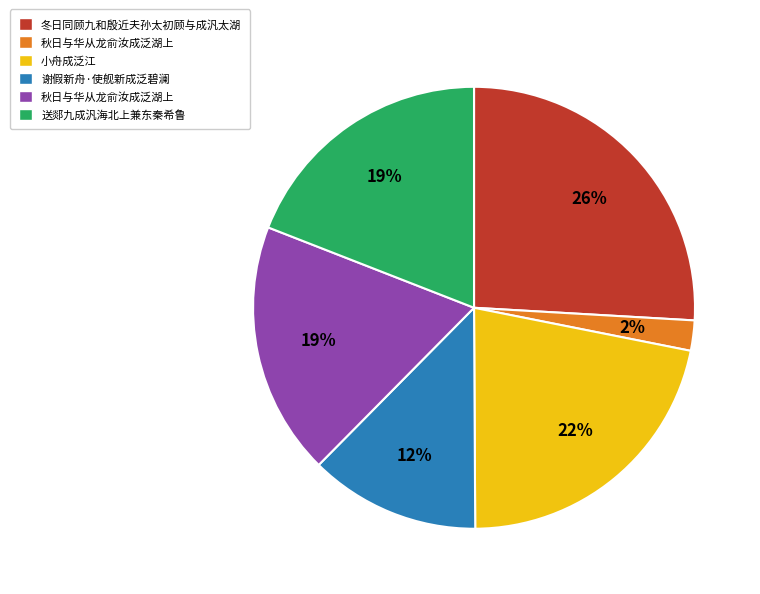

To the nearest percent, what is the average slice percentage?

17%